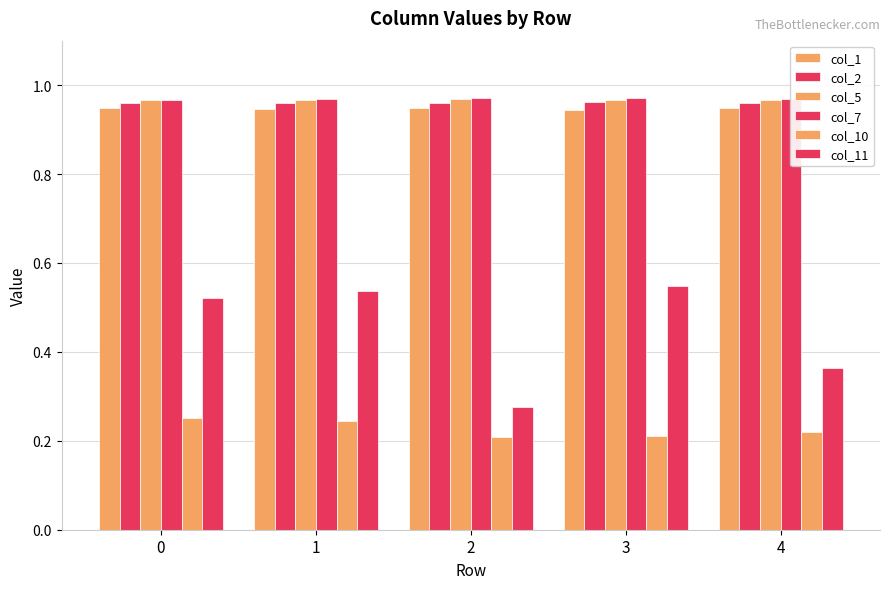

What is the value of the col_5 bar at the 5th from the left?

1.0